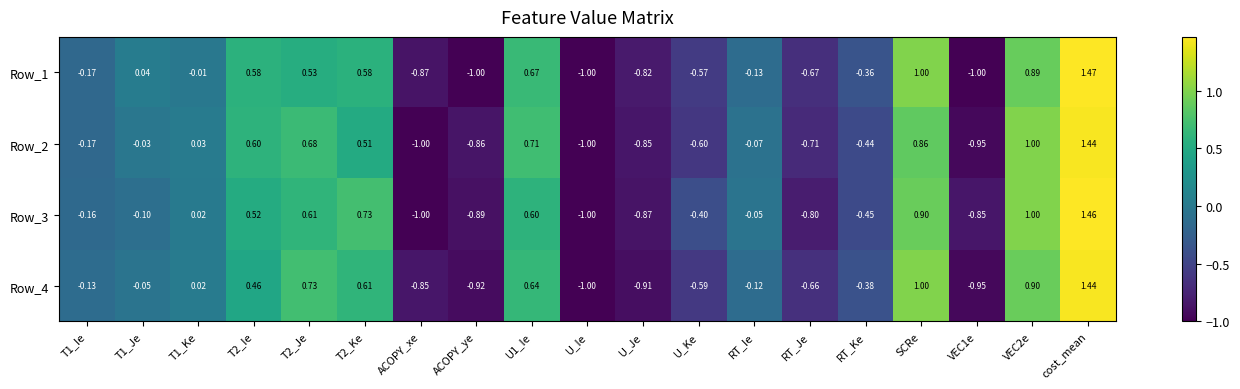

At which label does Row_4 reach its peak?

cost_mean